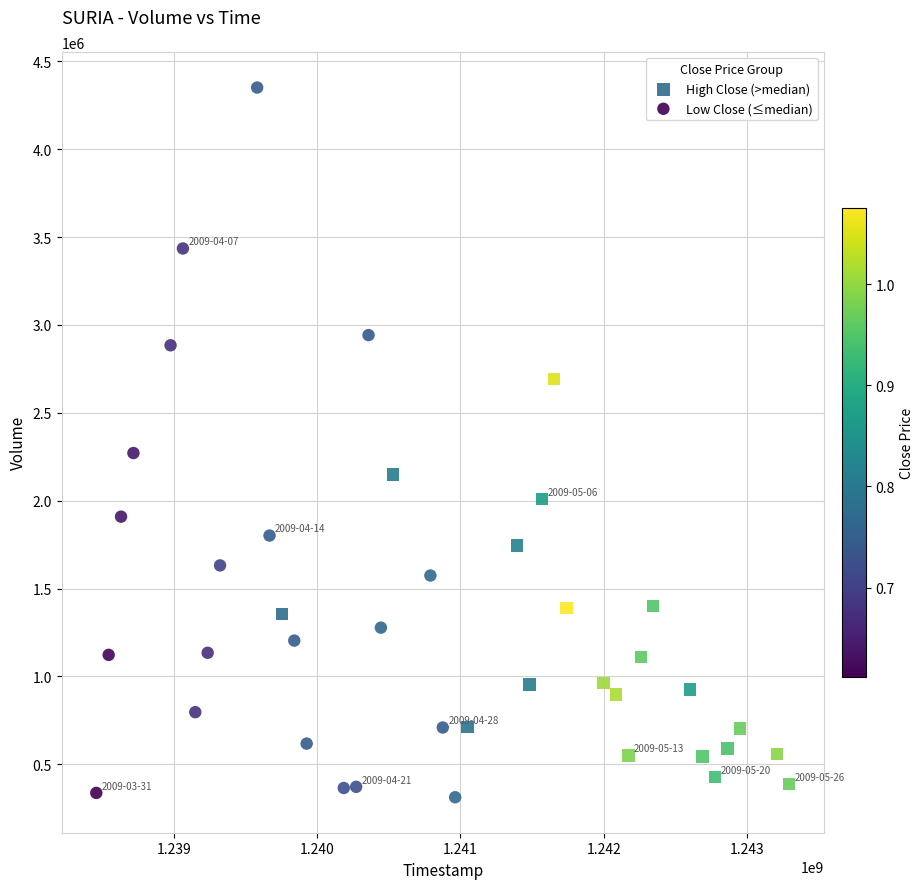

Which series contains the highest Y value?

Low Close (≤median)